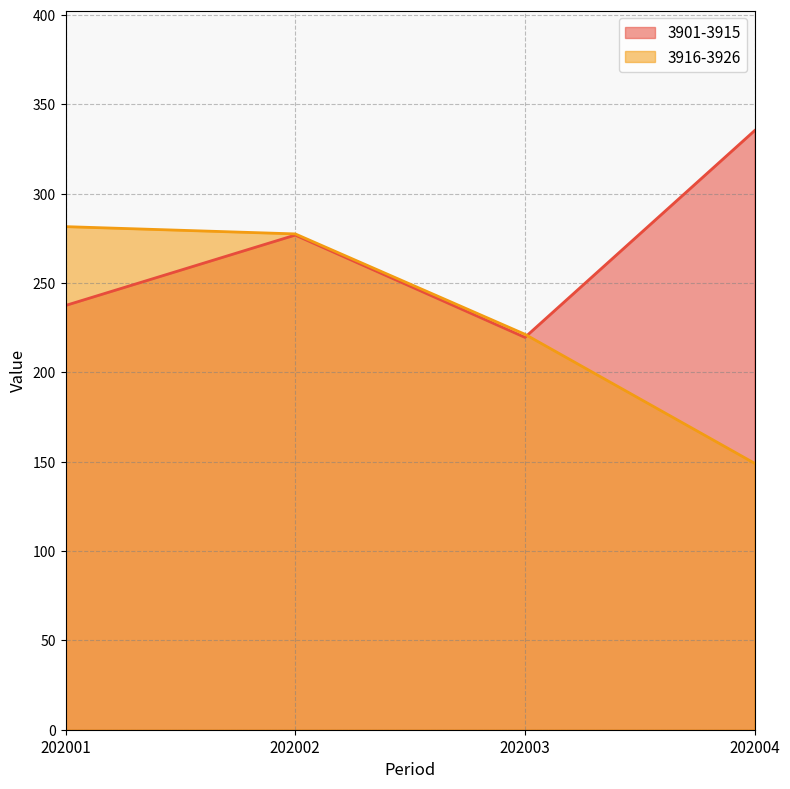

At which label is 3901-3915 closest to 277?

202002